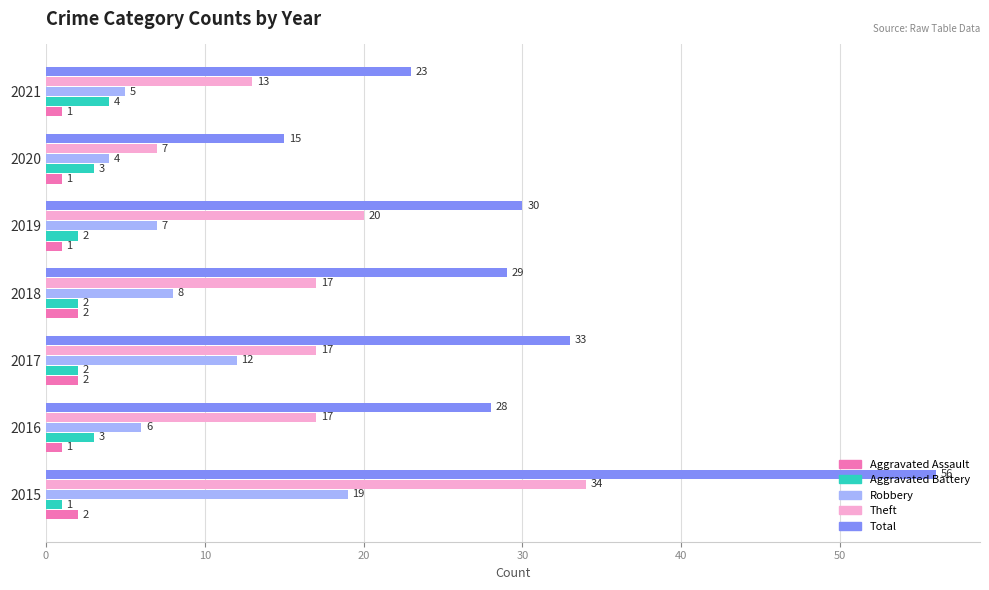

What is the maximum value shown in the chart?

56